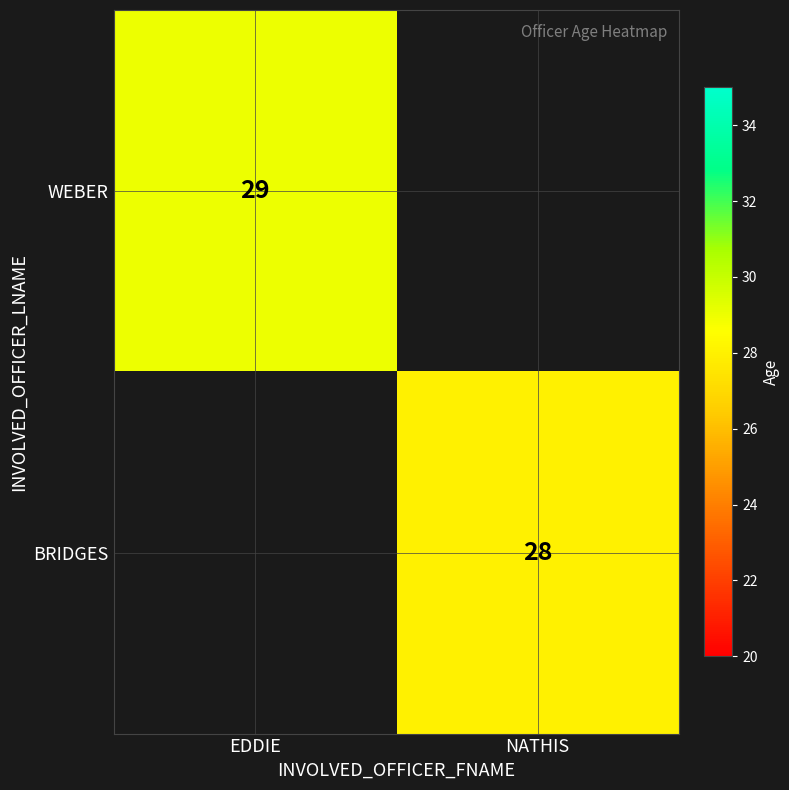

Is the value of BRIDGES at NATHIS greater than the value of WEBER at EDDIE?

No